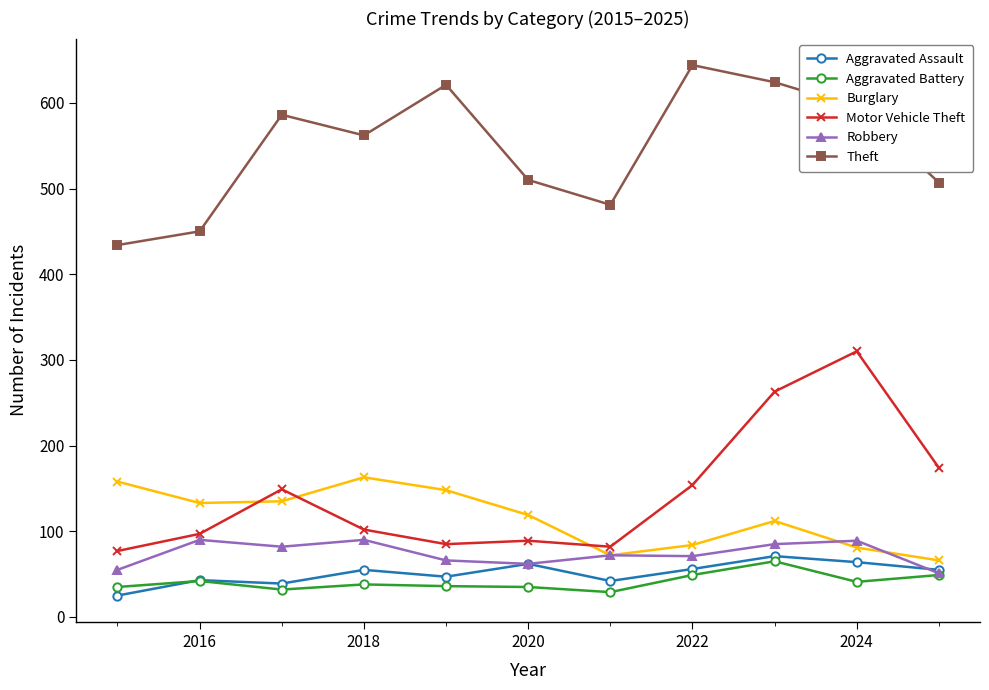

Which series has the largest total across all categories?

Theft